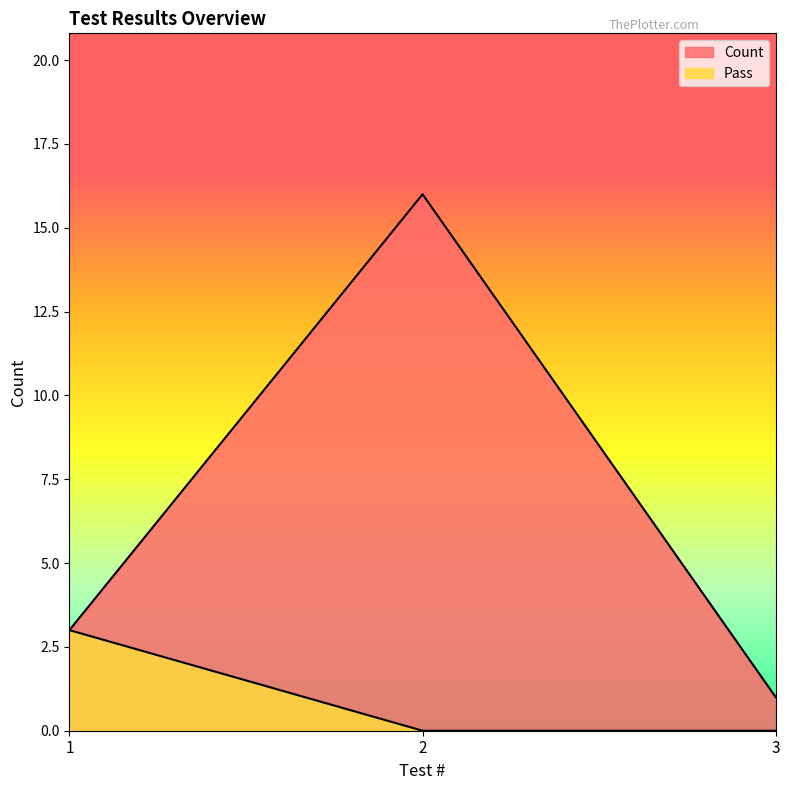

Which series has the largest total across all categories?

Count